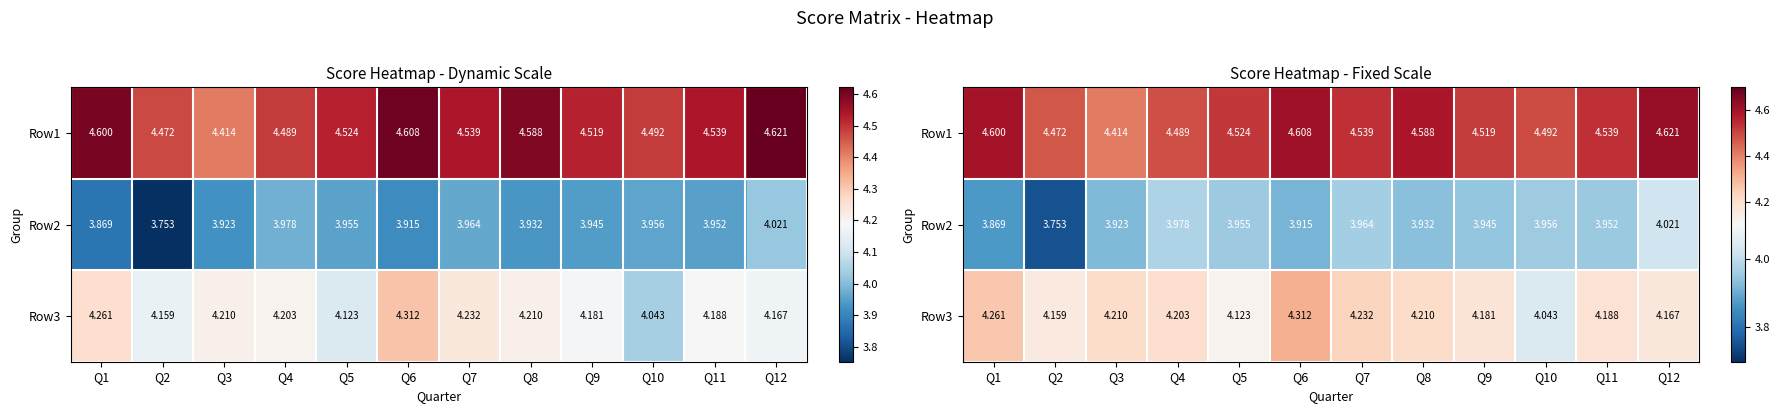

What is the greatest value displayed?

4.6